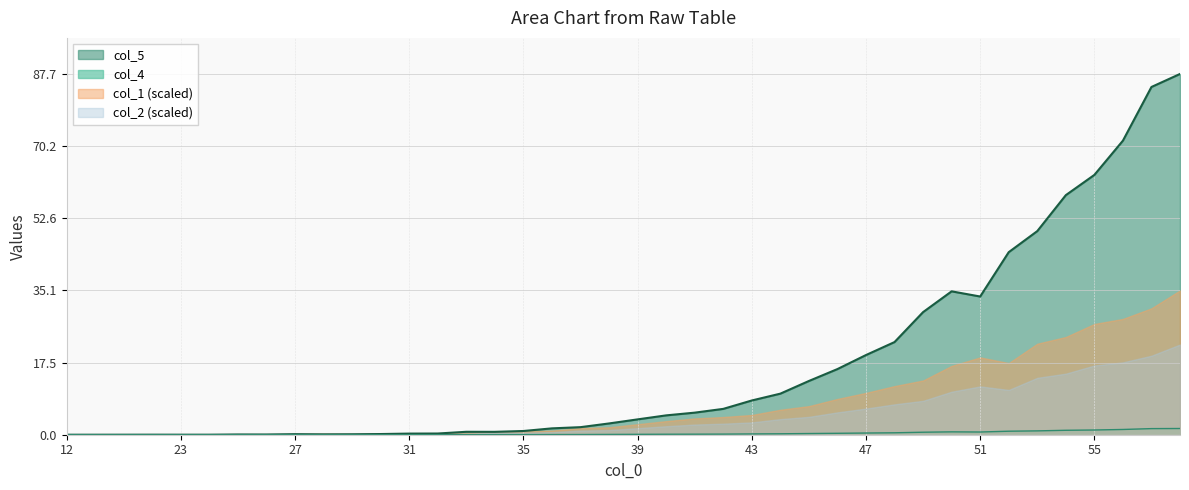

What is the sum of all col_5 values?

676.3